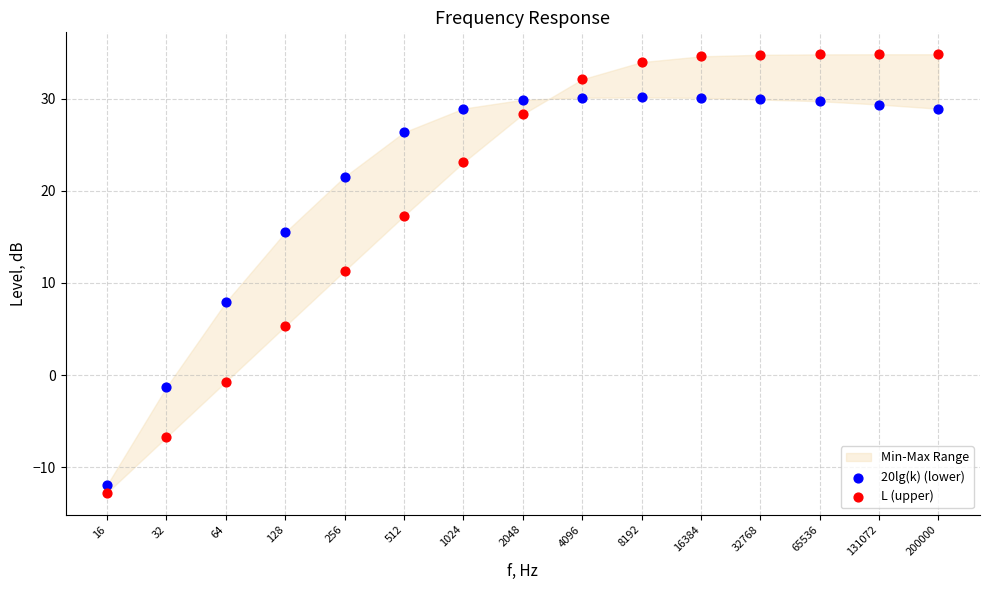

In the 20lg(k) (lower) series, what Y value is closest to 9?

7.9